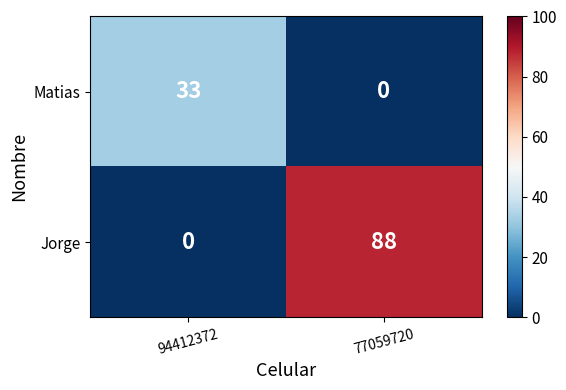

What is the spread (max minus min) of values at 77059720?

88